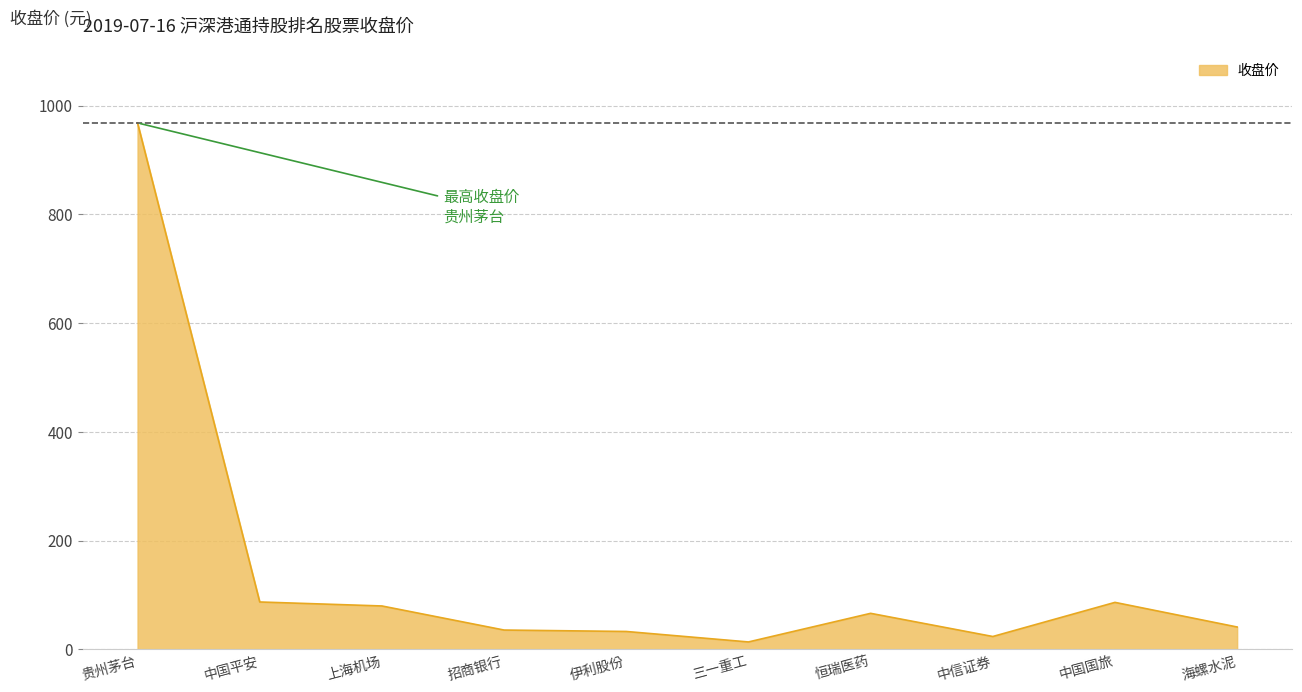

True or false: the data shows 35.3 at 招商银行.

True